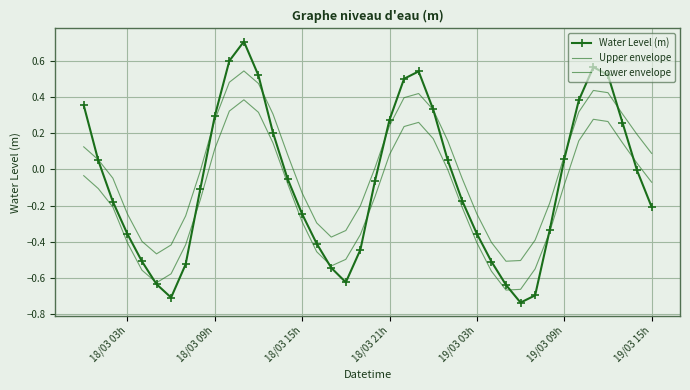

What are all the series names shown in the legend?

Water Level (m), Upper envelope, Lower envelope